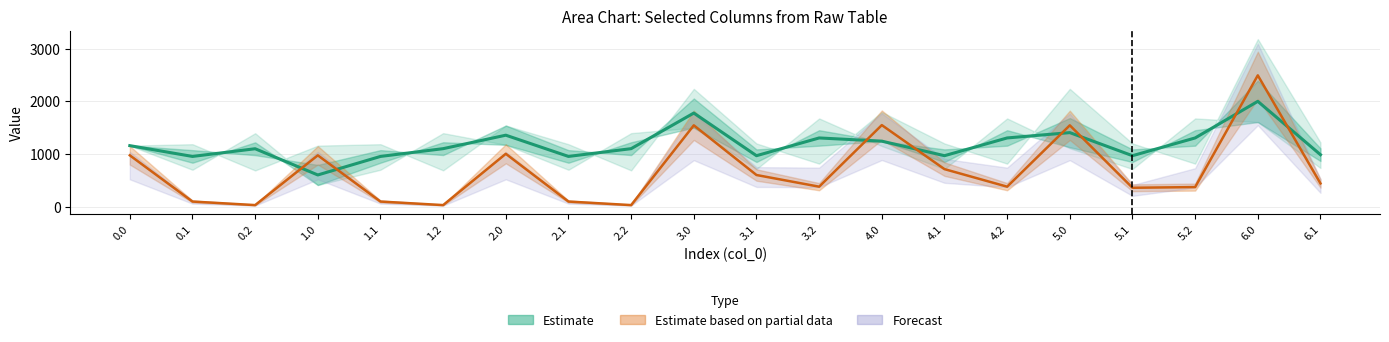

True or false: the data shows 1304.8 at 4.2.

True